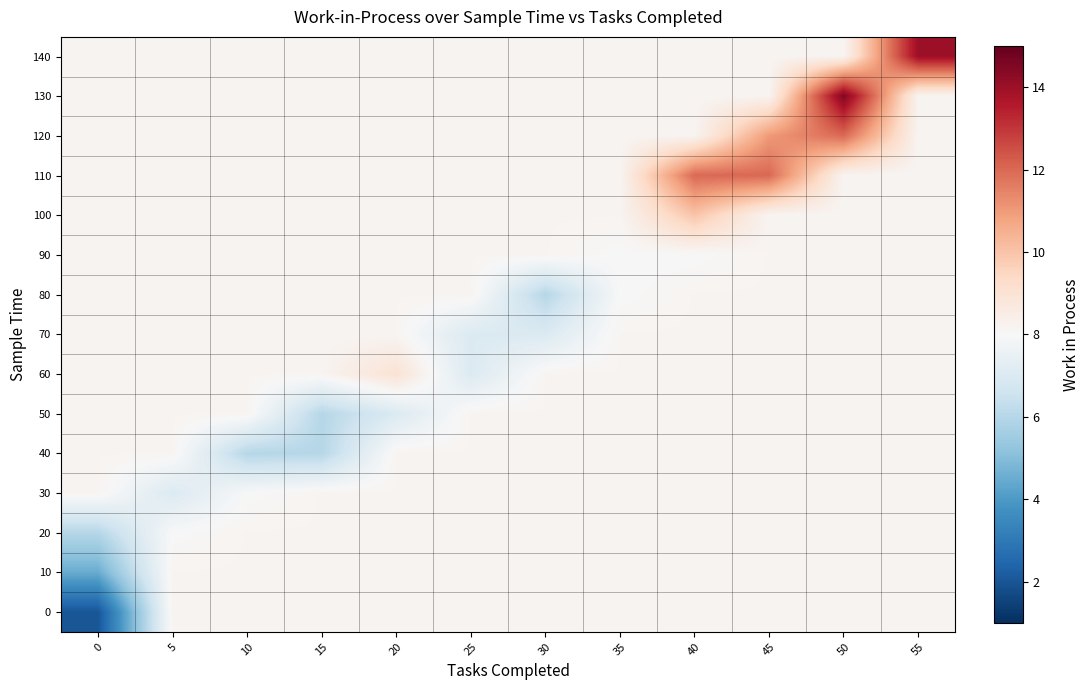

Which has a higher value, 10 or 30?

10